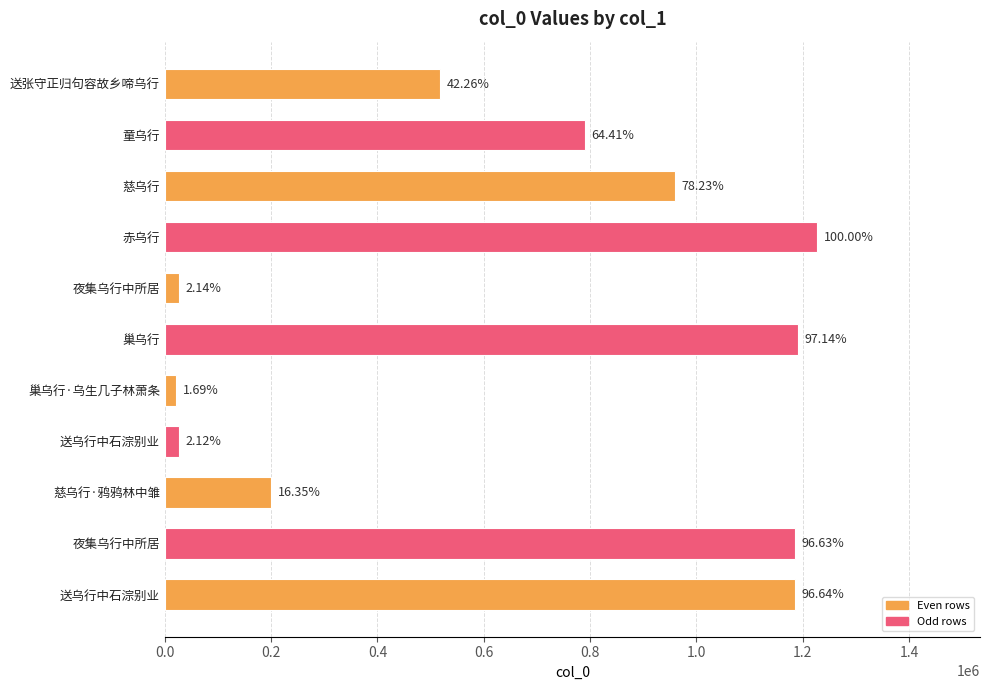

Are the bars horizontal?

Yes